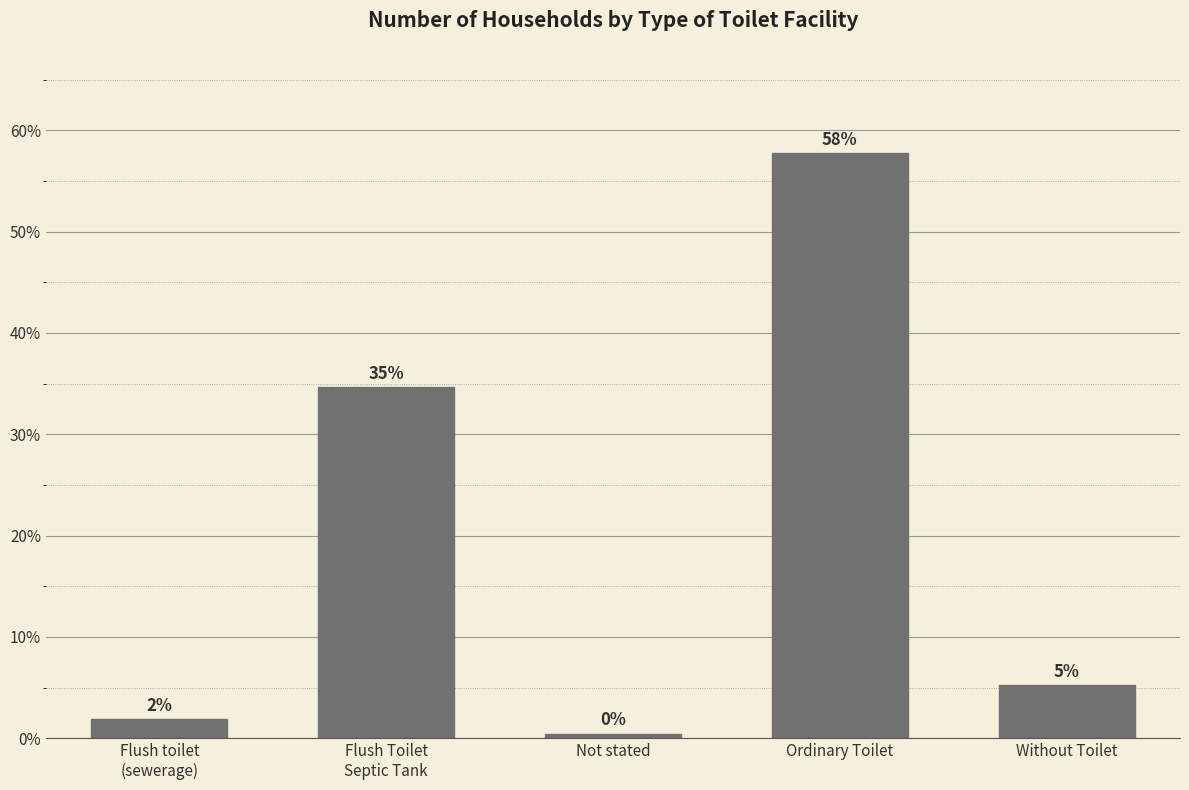

Does the chart contain any negative values?

No